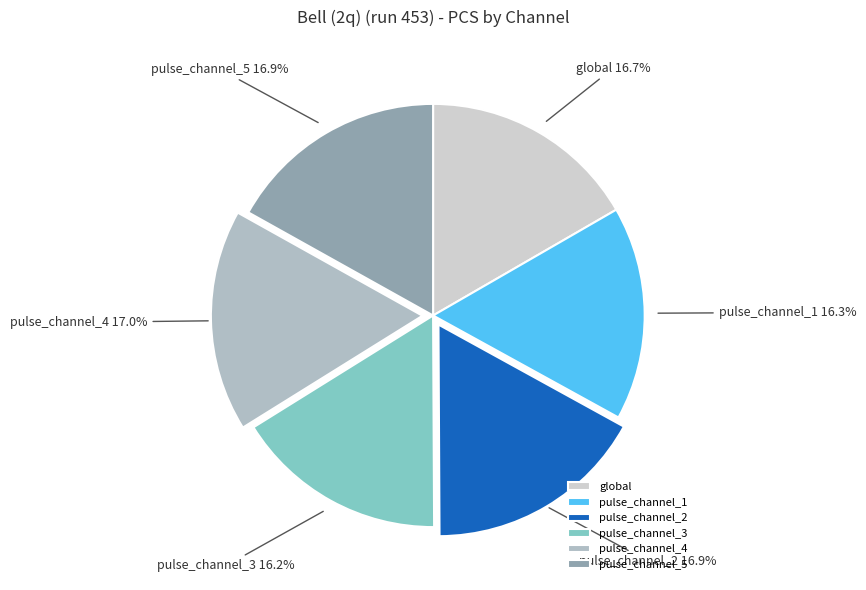

Does global account for over 50% of the chart?

No